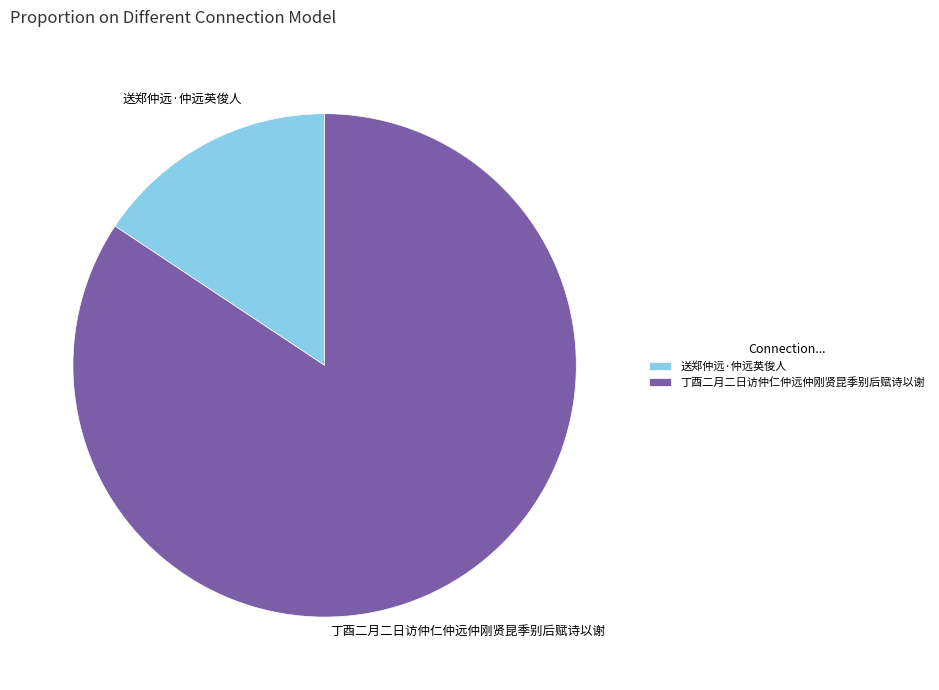

Rank the categories by value from highest to lowest.

丁酉二月二日访仲仁仲远仲刚贤昆季别后赋诗以谢, 送郑仲远·仲远英俊人